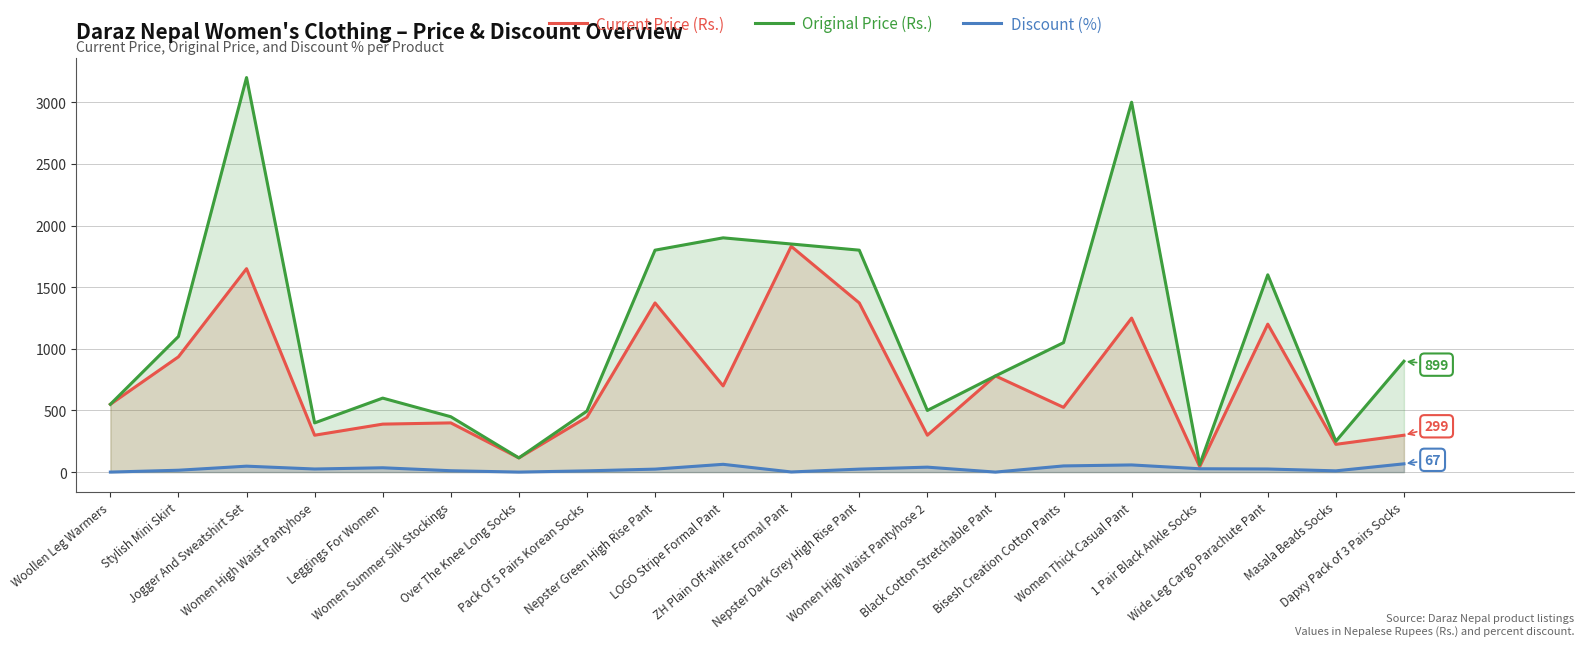

What is the label of the 18th point from the left?

Wide Leg Cargo Parachute Pant